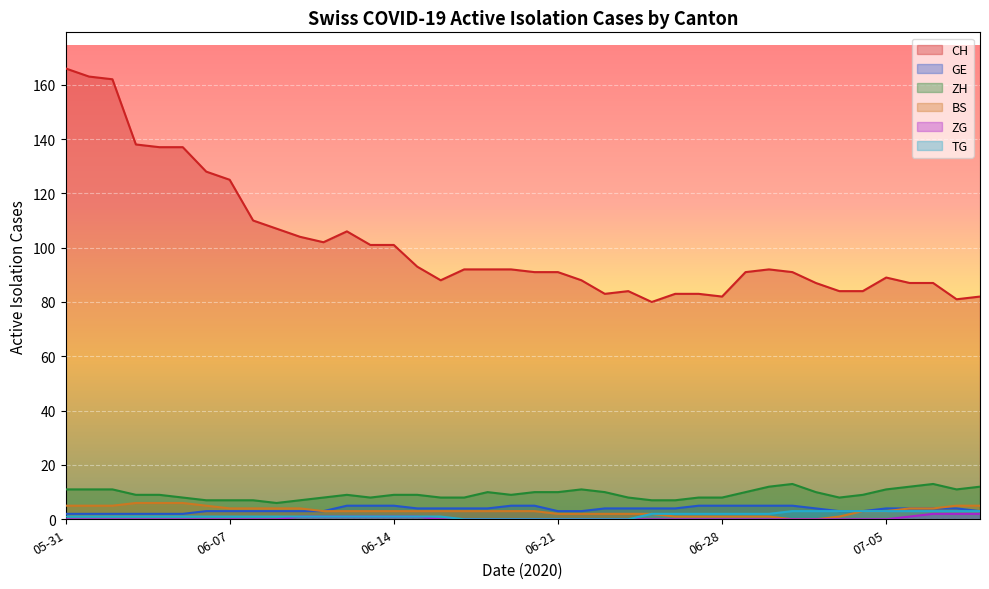

How many interior local valleys does the ZG series have?

2